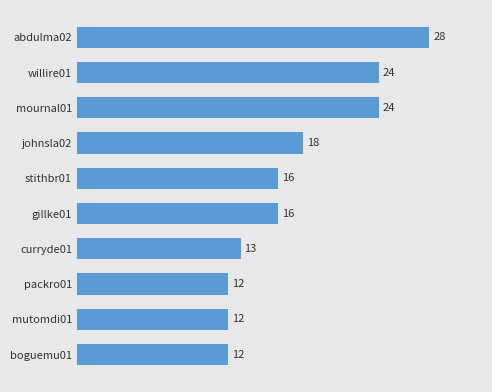

True or false: the data shows 5 at curryde01.

False